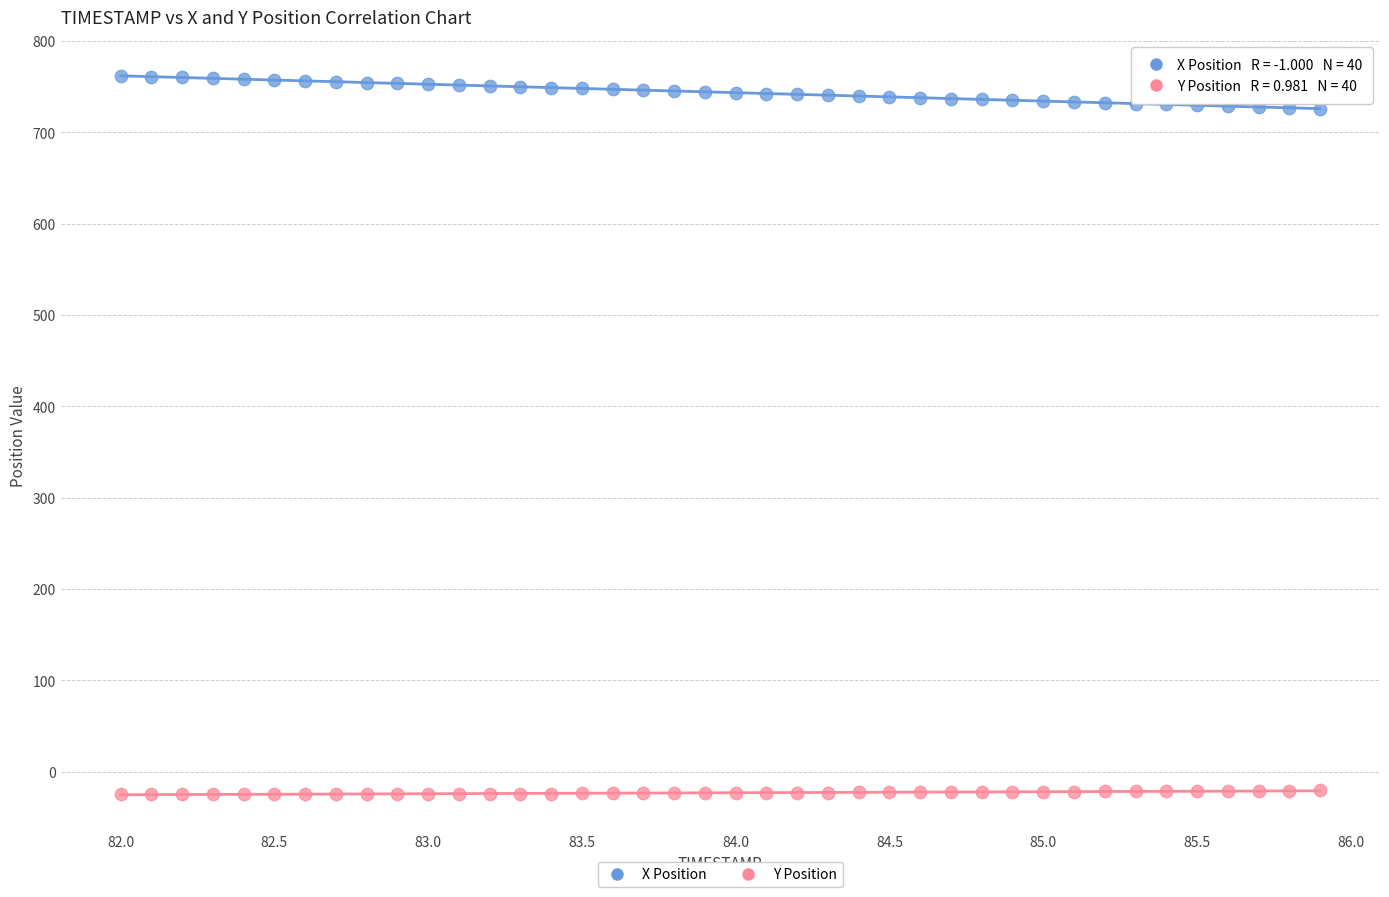

What is the X range (max minus min) for the scatter plot?

3.9